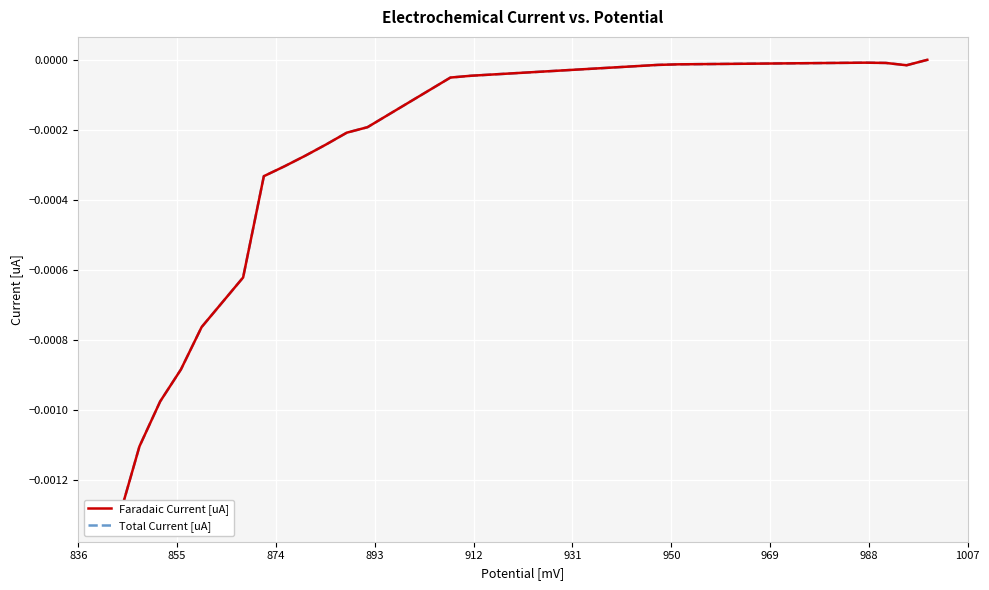

Which series has the largest total across all categories?

Faradaic Current [uA]